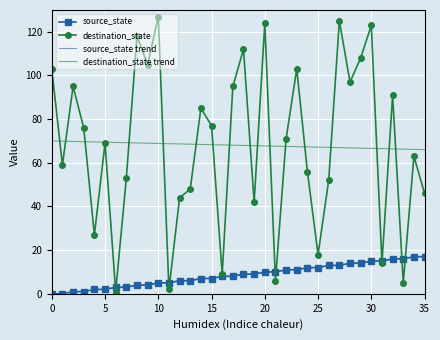

What is the highest value of the destination_state trend series?

70.0